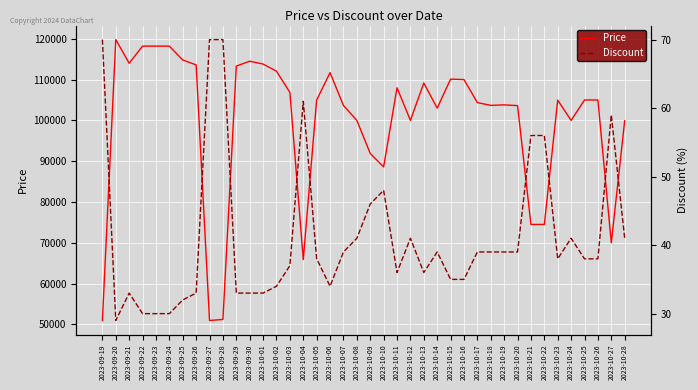

How many distinct data groups are displayed?

2